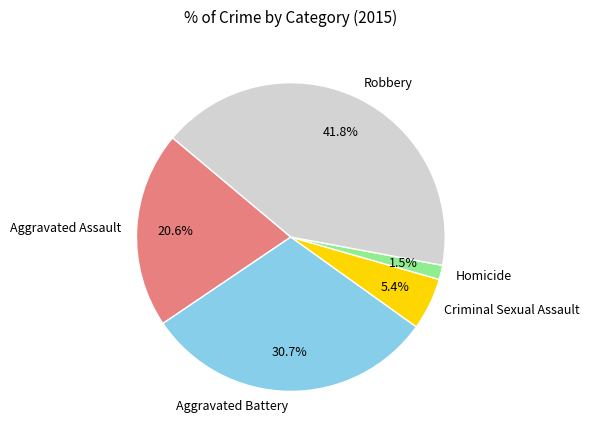

Approximately how many times larger is the value at Criminal Sexual Assault compared to Aggravated Battery?

0.2